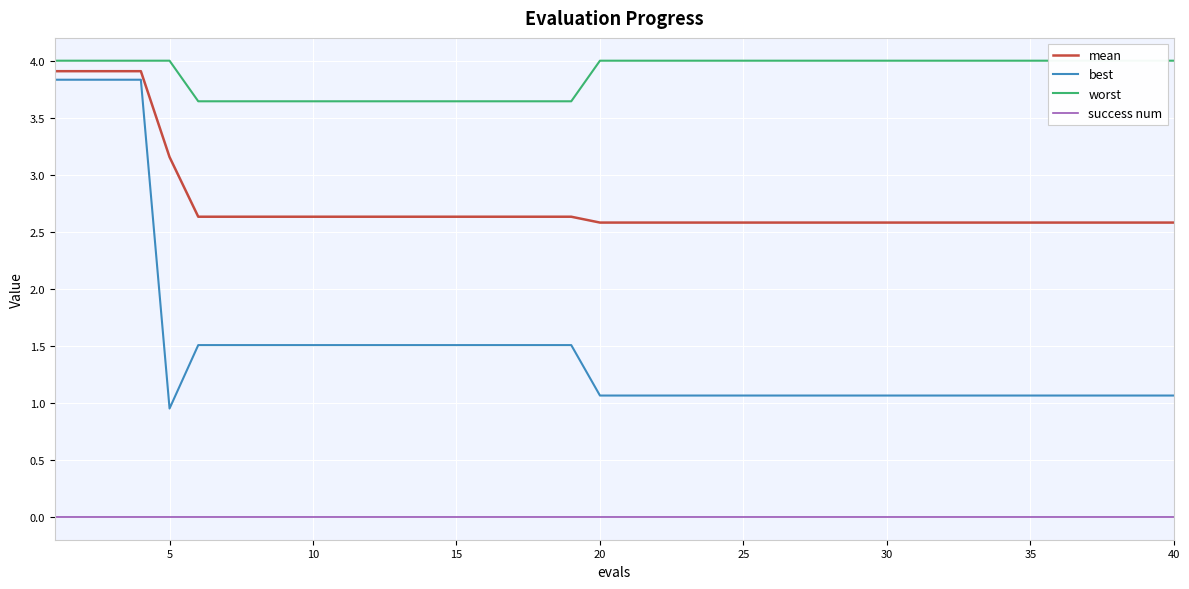

What is the maximum value for best?

3.8